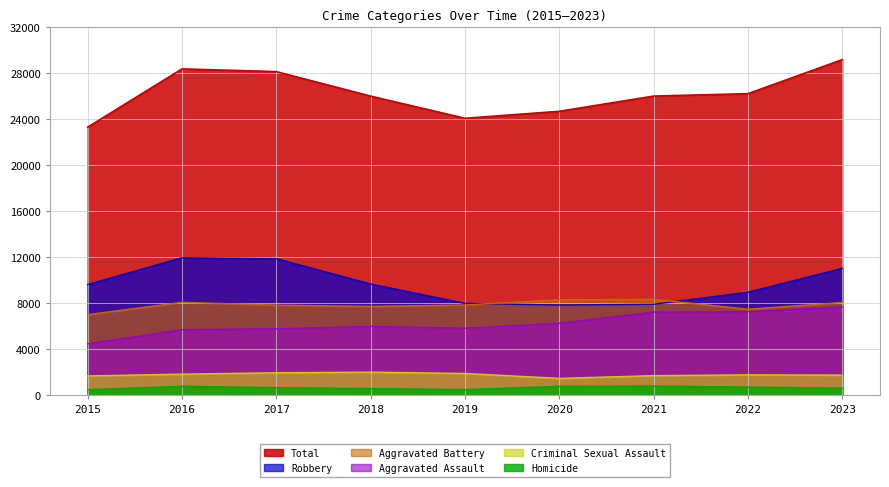

How many series are shown in this chart?

6